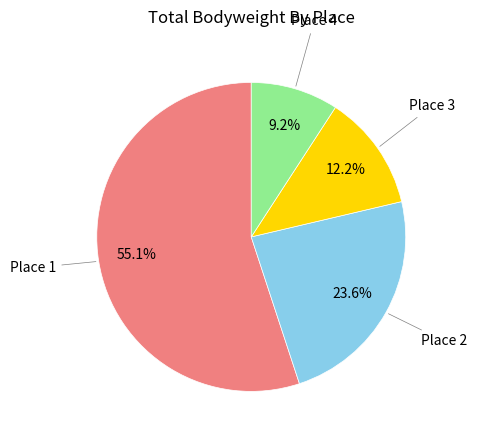

Which slice is the smallest?

Place 4